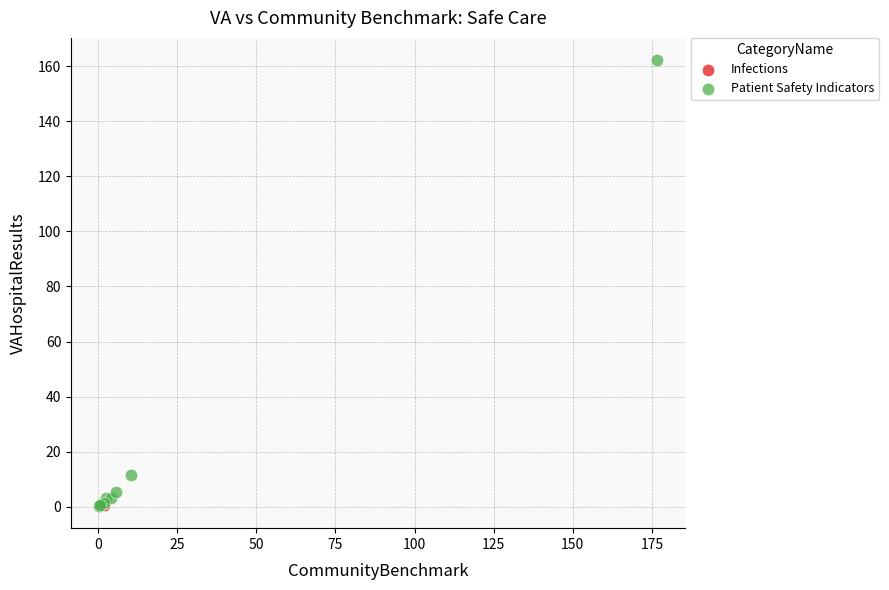

What are all the series names shown in the legend?

Infections, Patient Safety Indicators